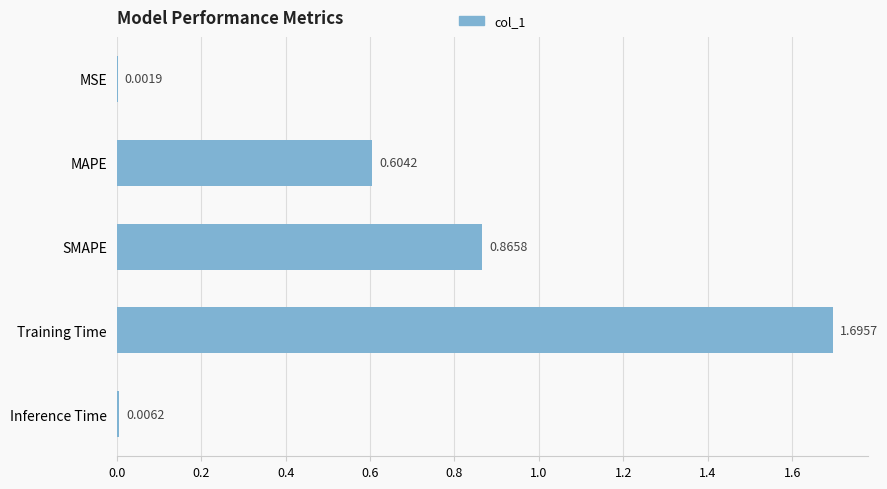

Where is the data nearest to the value 0?

MSE